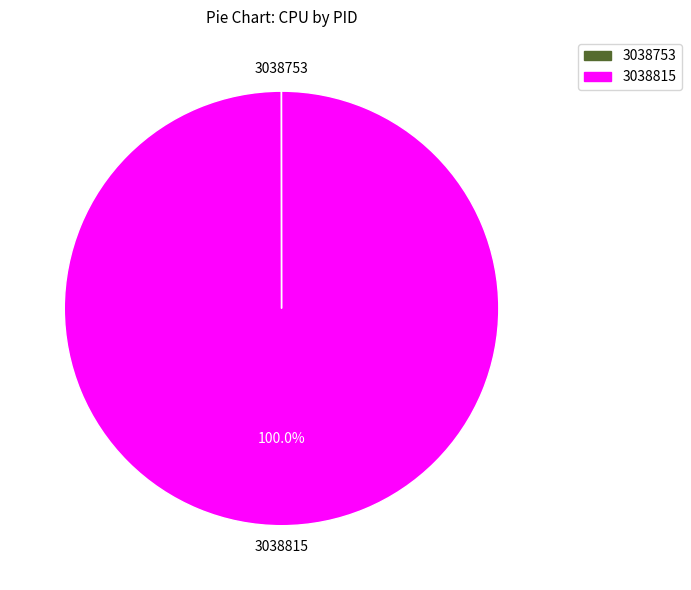

What percentage is the 3038815 slice, to the nearest percent?

100%